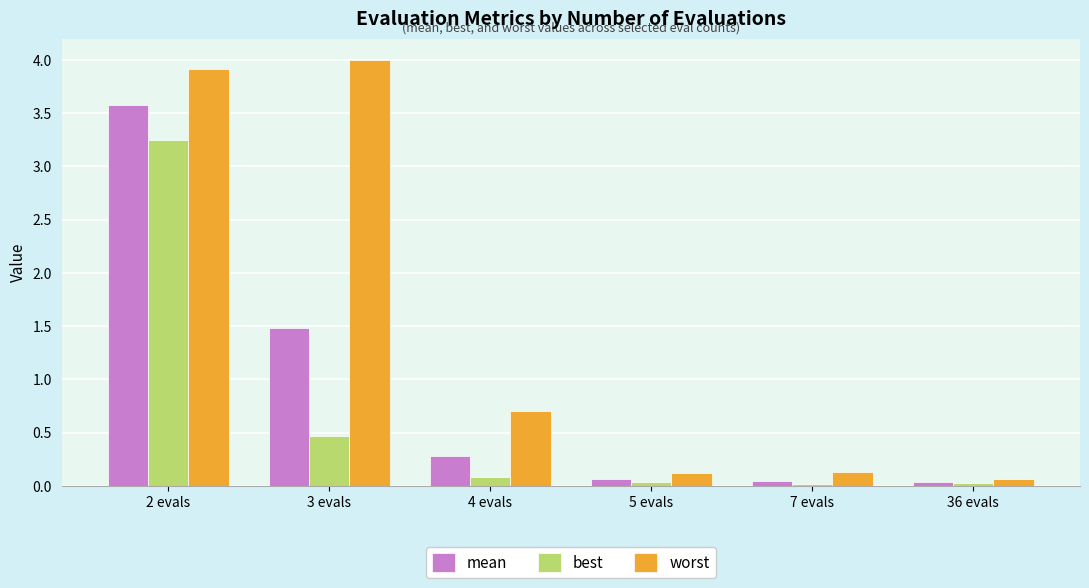

What is the difference between the second highest and minimum values in the worst series?

3.8